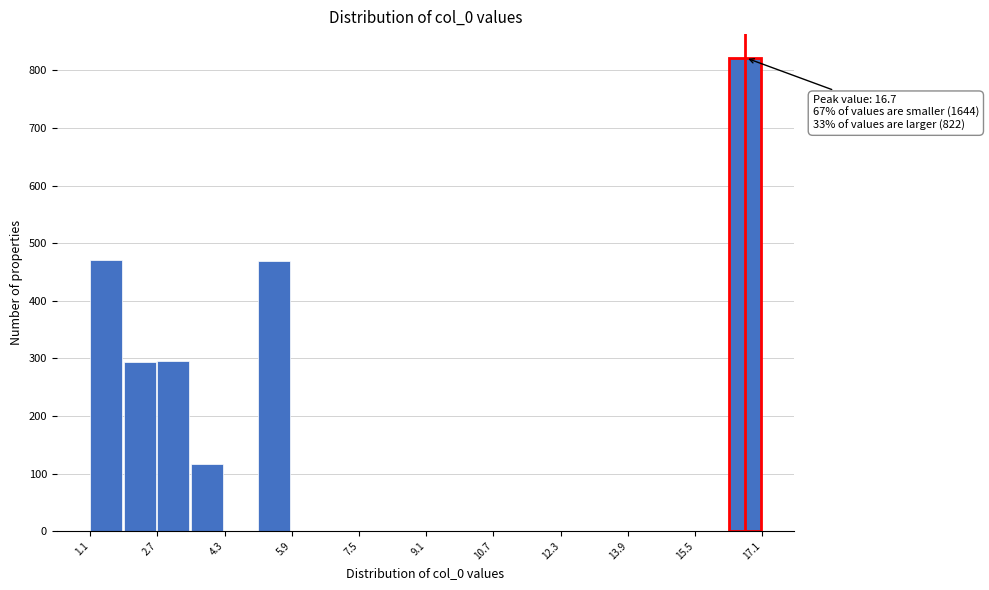

Which range on the x-axis has the tallest bar?

16.4 to 17.2